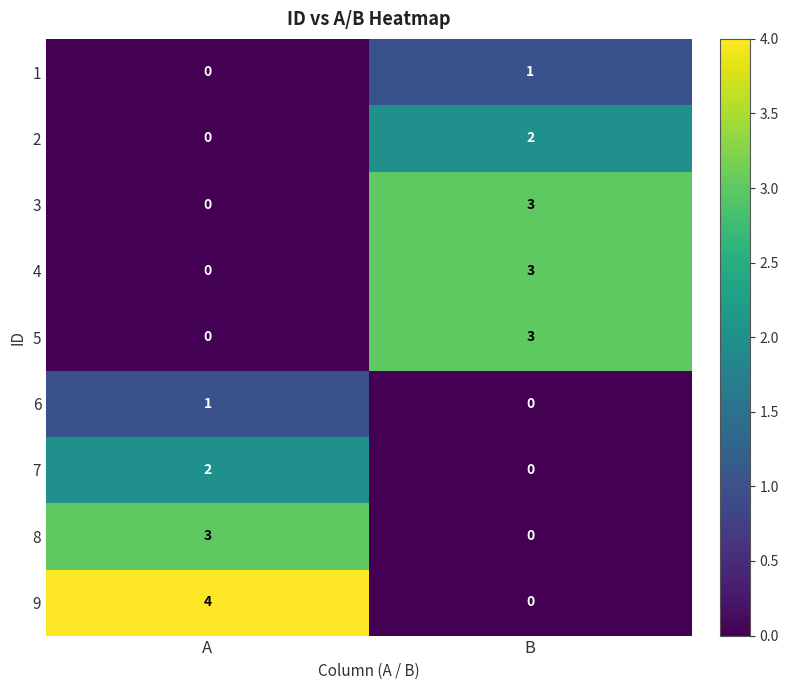

Which series has the largest total across all categories?

9